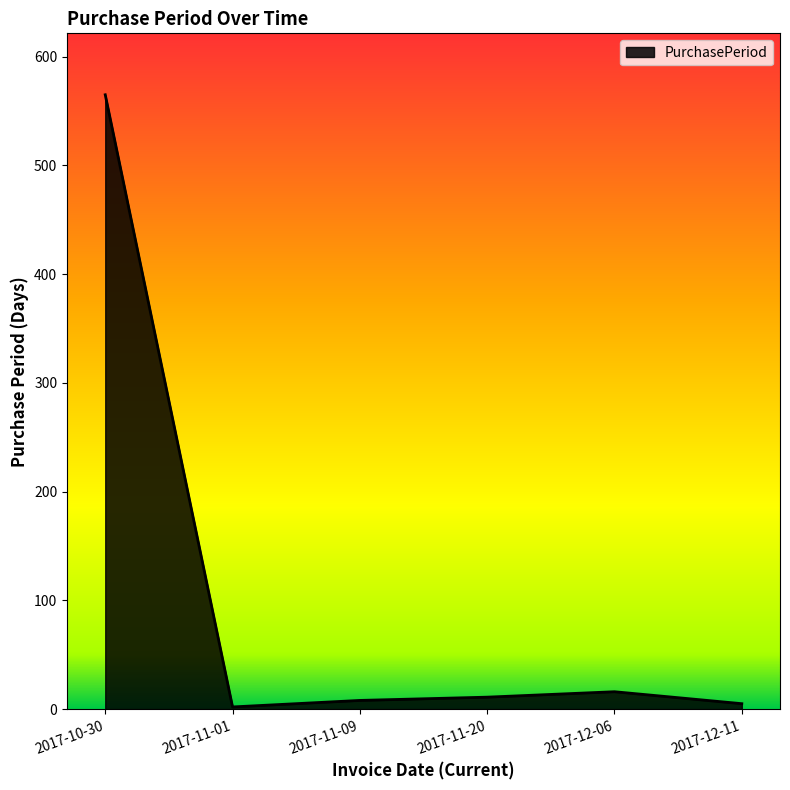

What position from the left is 2017-10-30?

1